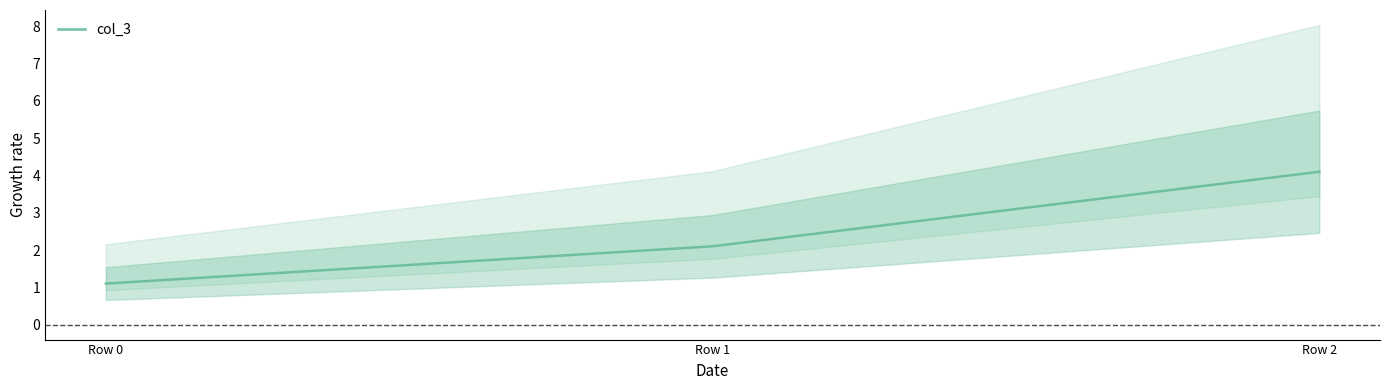

What value does the data have at Row 1?

2.1